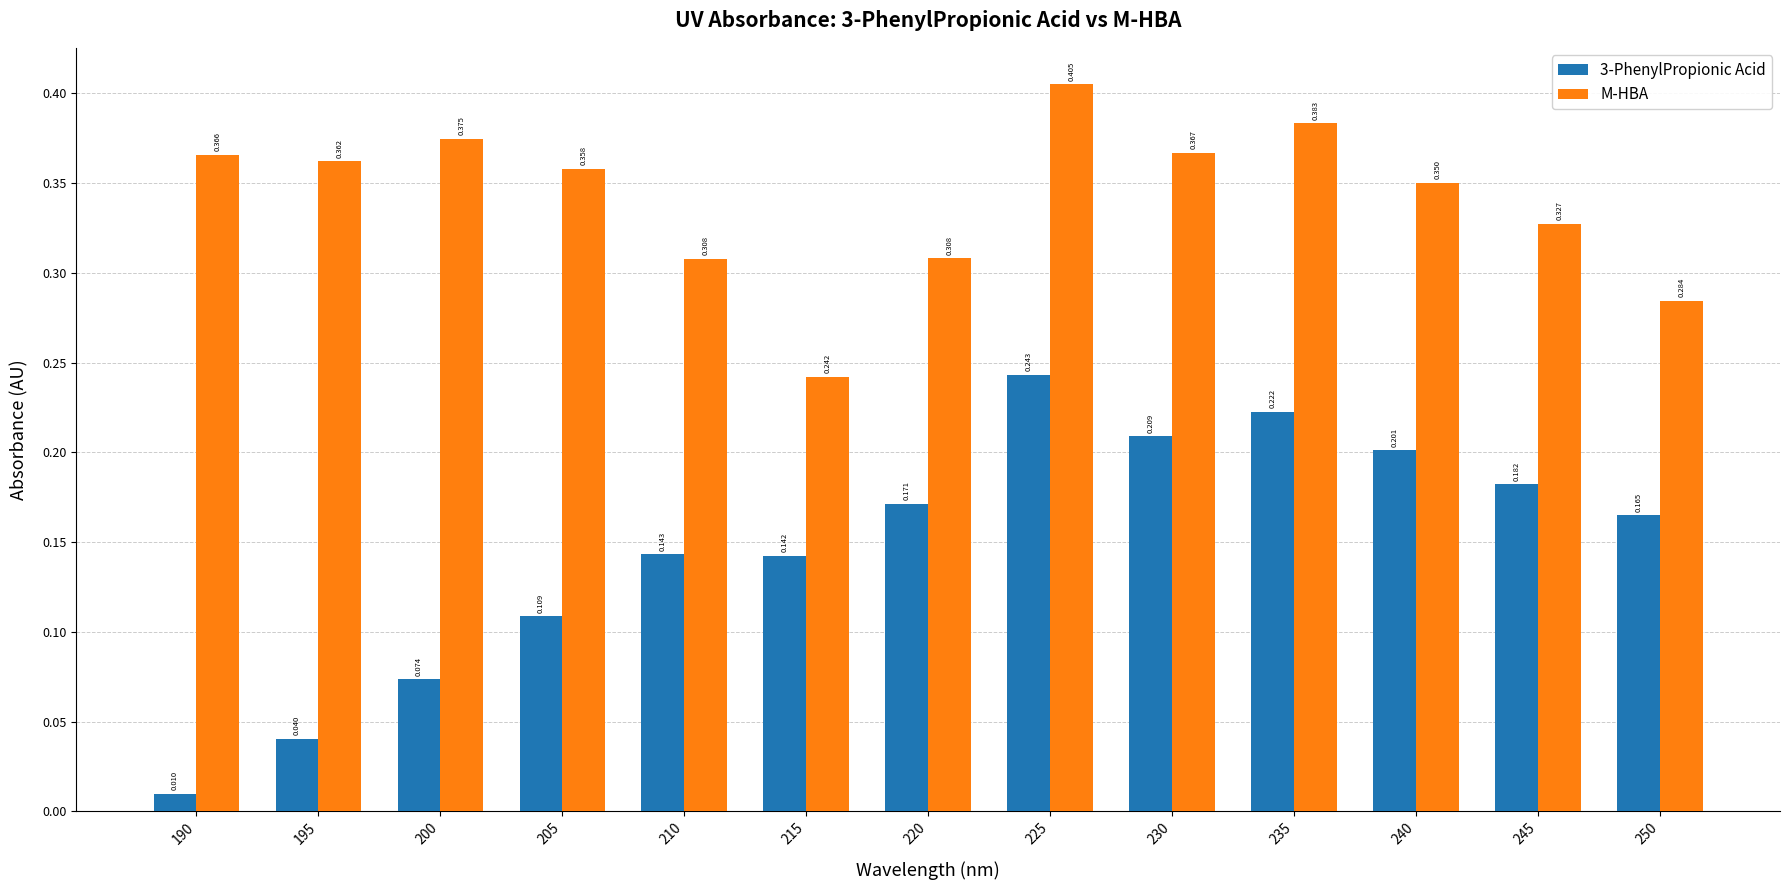

Which series has the largest total across all categories?

M-HBA